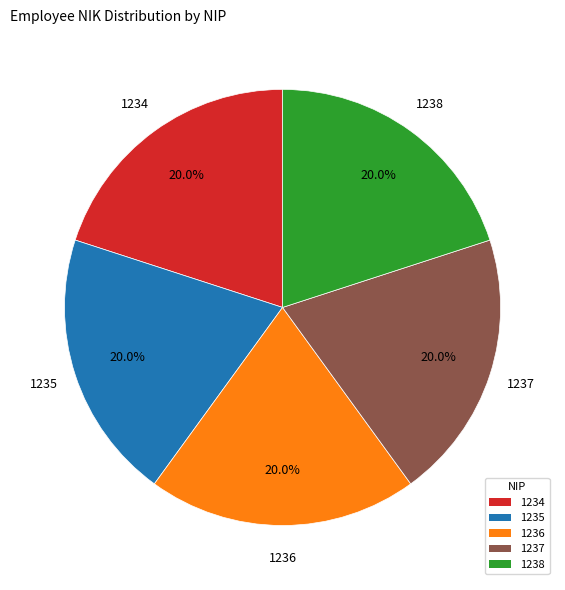

How many segments does this pie chart have?

5